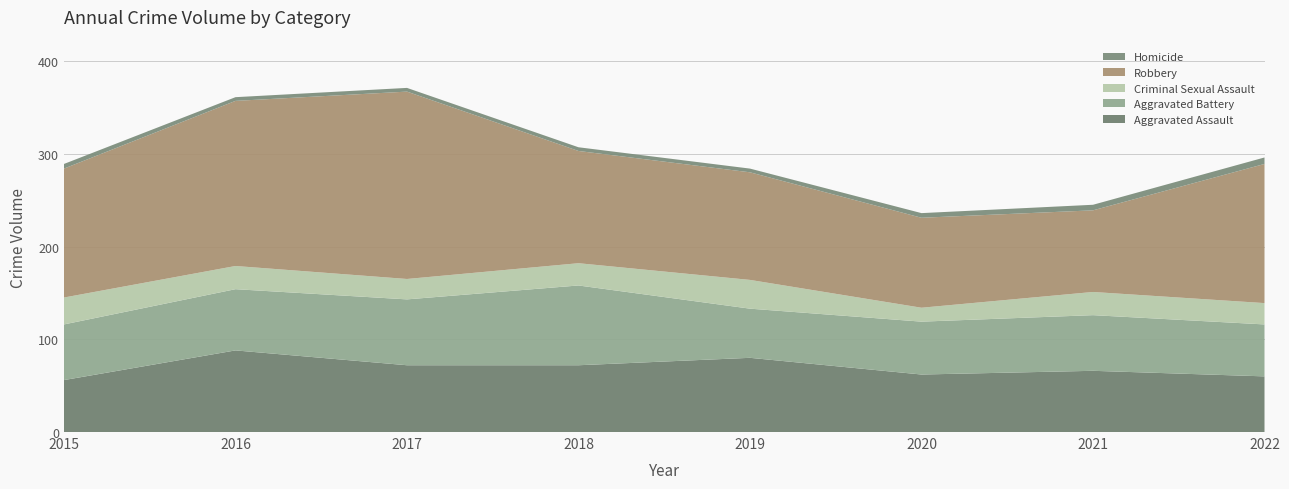

Reading left to right, transcribe all the data shown in this chart.

Aggravated Assault: 2015=56	2016=88	2017=72	2018=72	2019=80	2020=62	2021=66	2022=60
Aggravated Battery: 2015=60	2016=66	2017=71	2018=86	2019=53	2020=57	2021=60	2022=56
Criminal Sexual Assault: 2015=29	2016=25	2017=22	2018=24	2019=31	2020=15	2021=25	2022=23
Robbery: 2015=139	2016=178	2017=202	2018=121	2019=116	2020=97	2021=88	2022=150
Homicide: 2015=5	2016=4	2017=4	2018=4	2019=4	2020=5	2021=6	2022=7